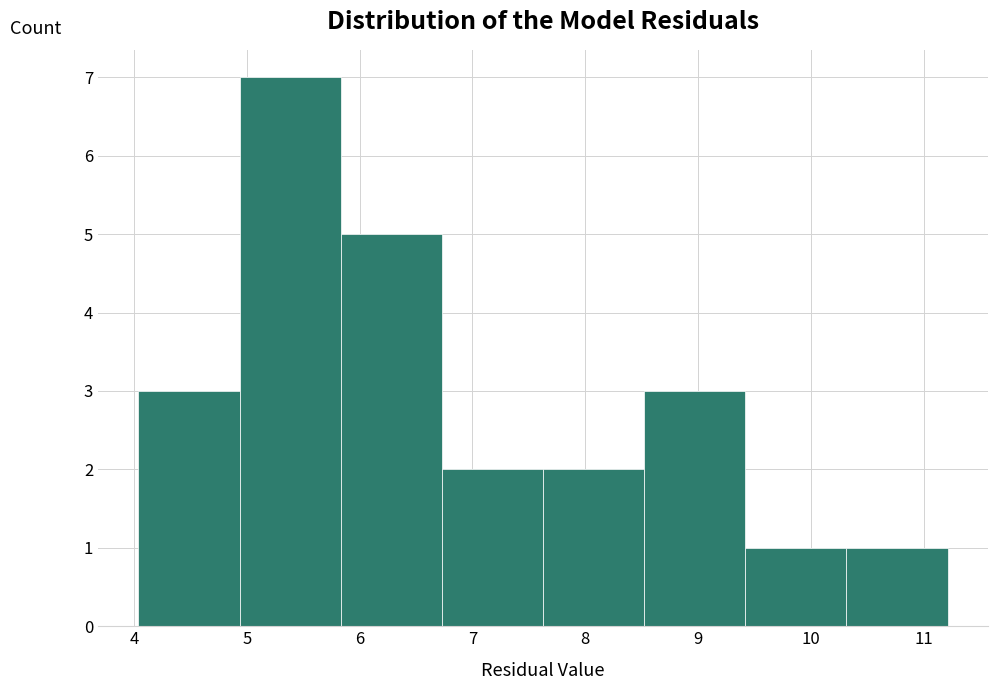

Reading left to right, list every bar in this chart as the range it spans on the x-axis followed by its height. Neither the bar edges nor the heights are printed on the chart, so give them approximately, as read against the axes.

4.0 to 4.9: 3
4.9 to 5.8: 7
5.8 to 6.7: 5
6.7 to 7.6: 2
7.6 to 8.5: 2
8.5 to 9.4: 3
9.4 to 10.3: 1
10.3 to 11.2: 1